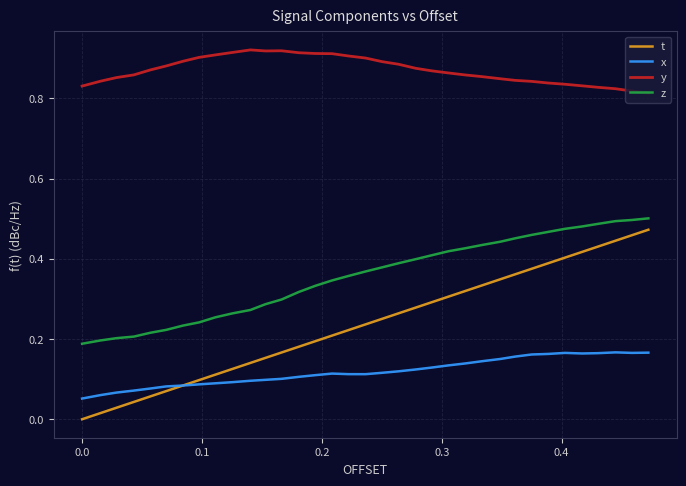

What are all the series names shown in the legend?

t, x, y, z